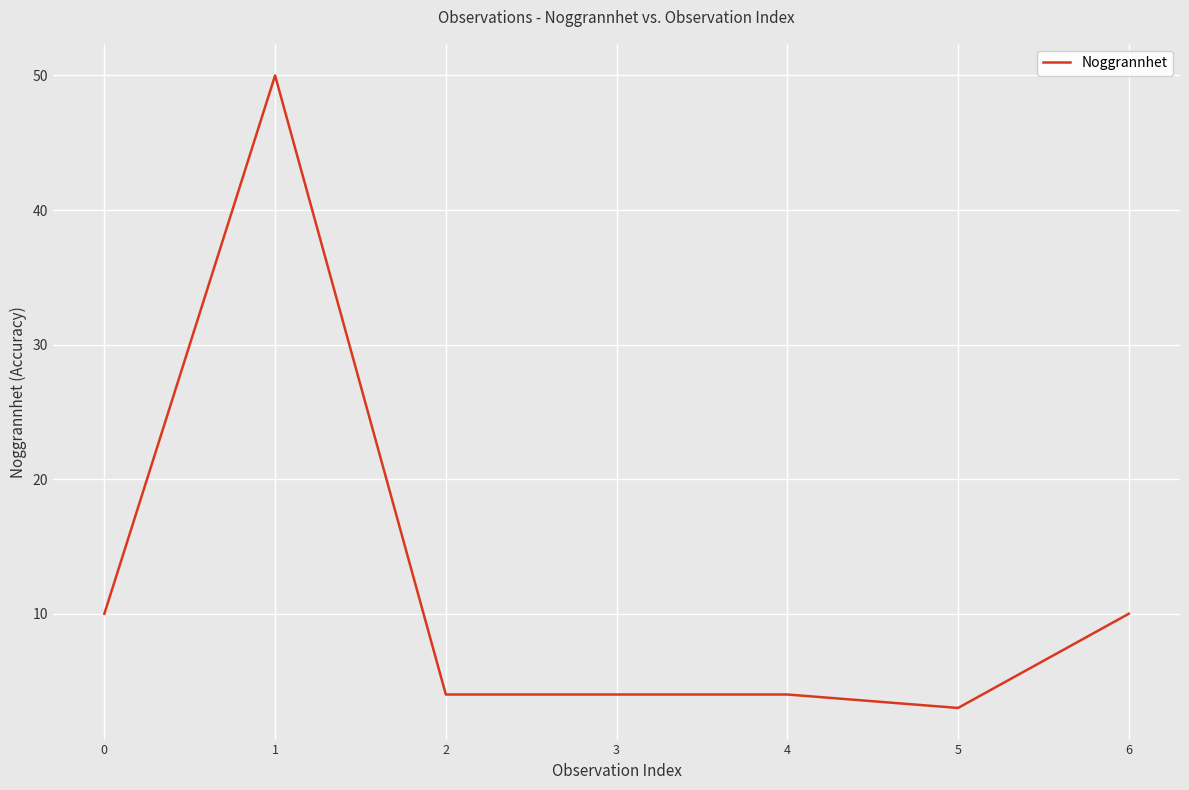

What is the change in value from 2 to 6?

+6